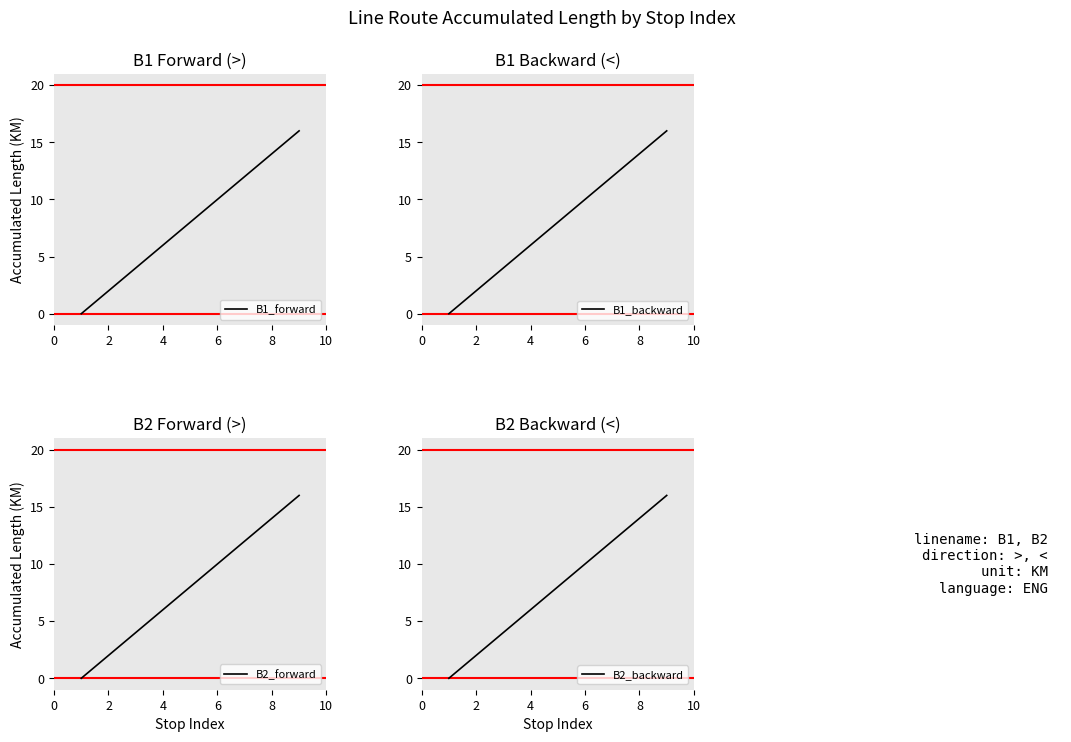

How many positive values does the B1_backward series have?

8